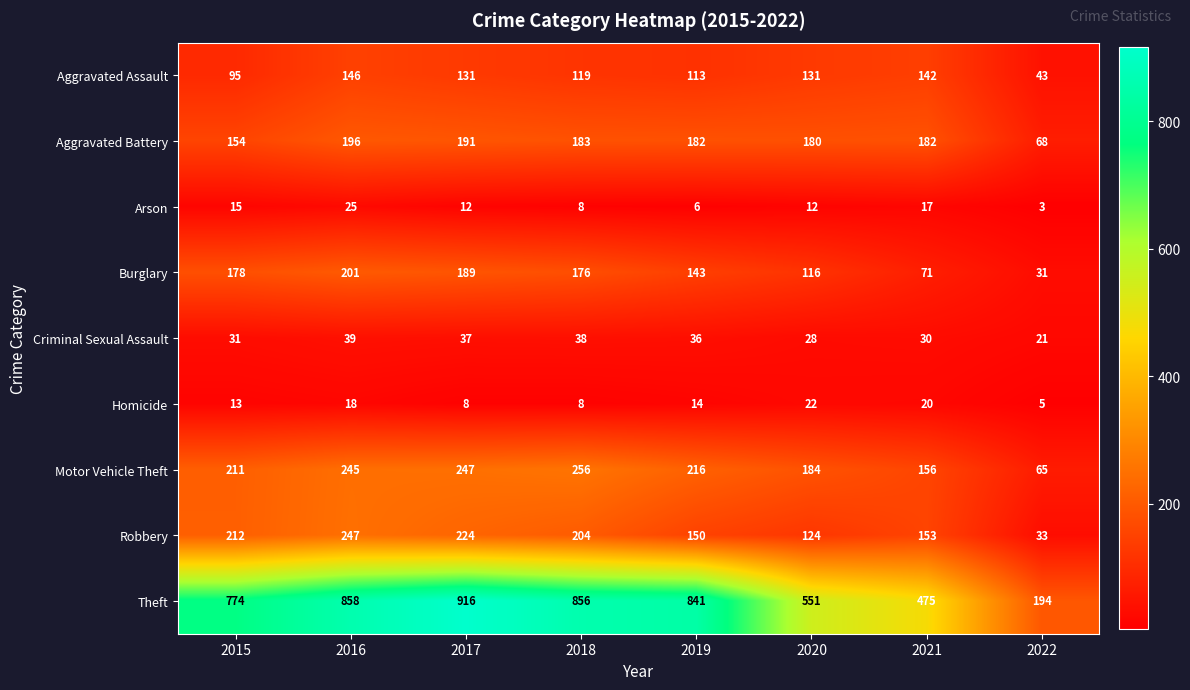

At which category is the sum across all series the highest?

2016